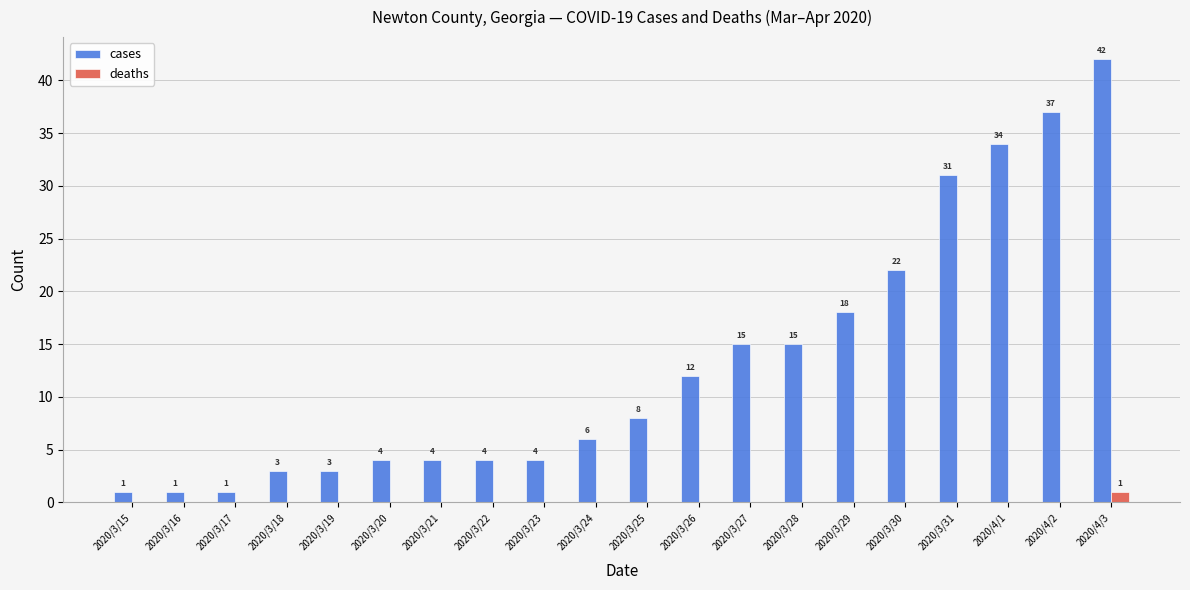

What value does the cases series have at 2020/4/1?

34